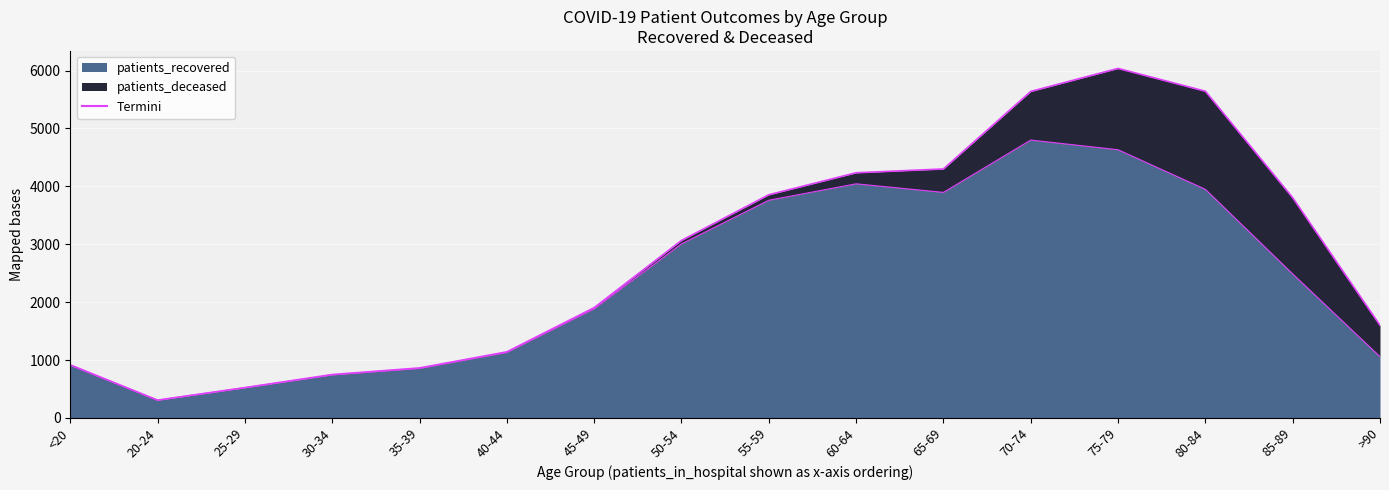

Where is the first local minimum?

20-24